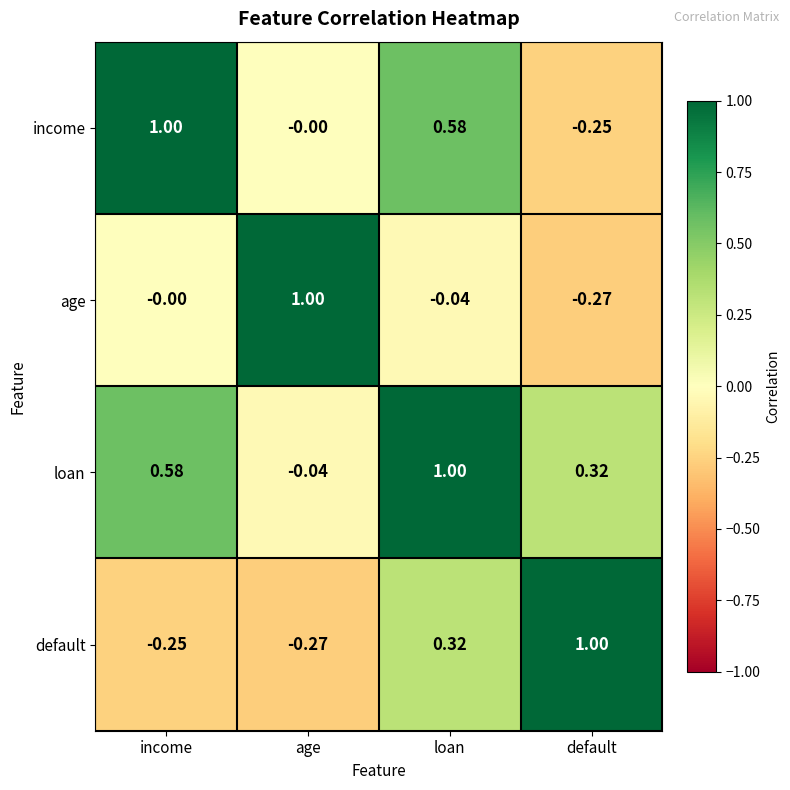

At which label does default reach its peak?

default